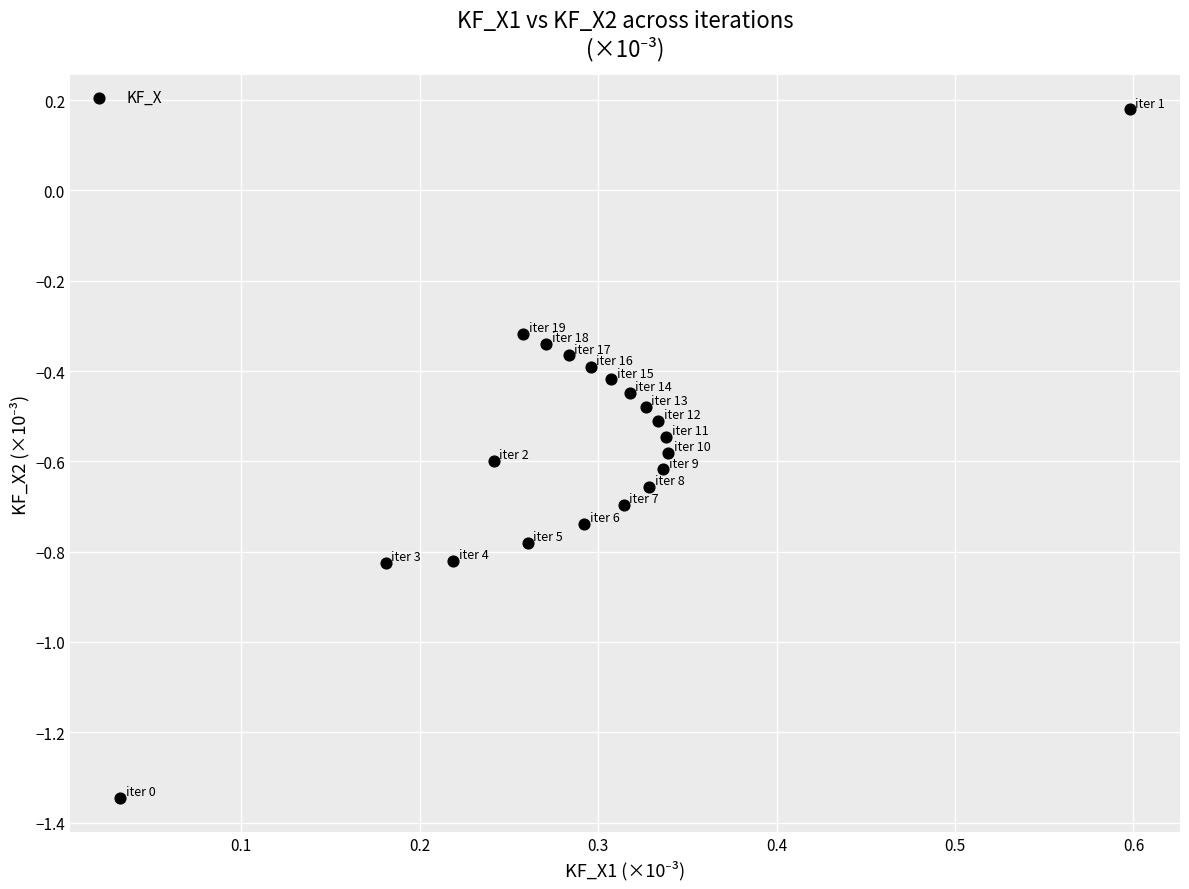

What is the range of Y values (max minus min)?

1.5